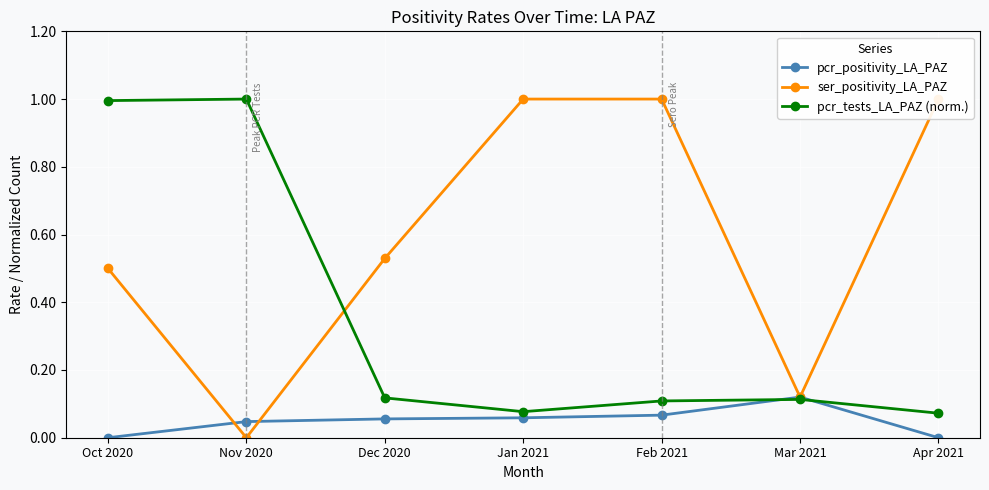

Count the number of categories in the chart.

7